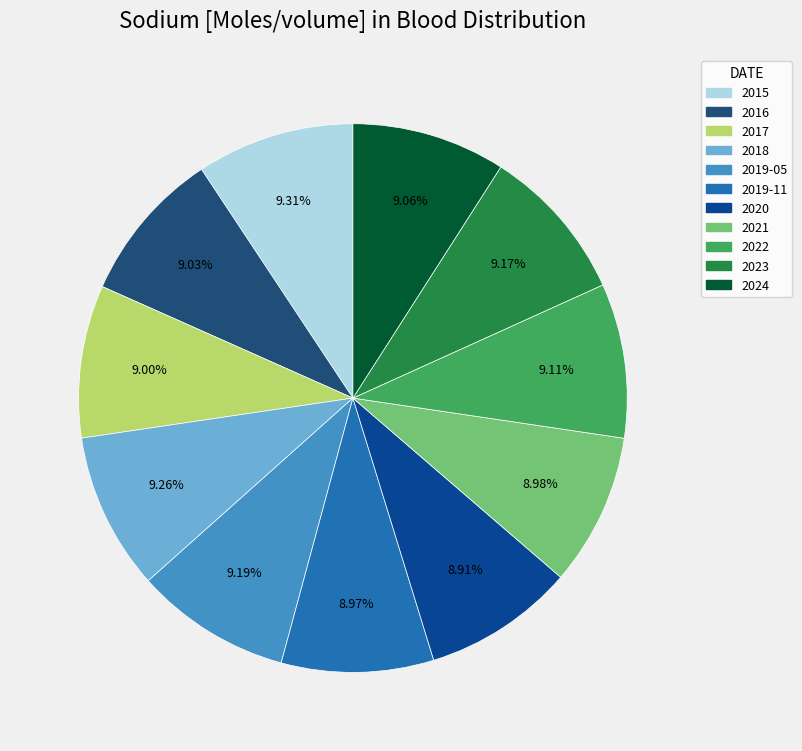

How many slices are in this pie chart?

11